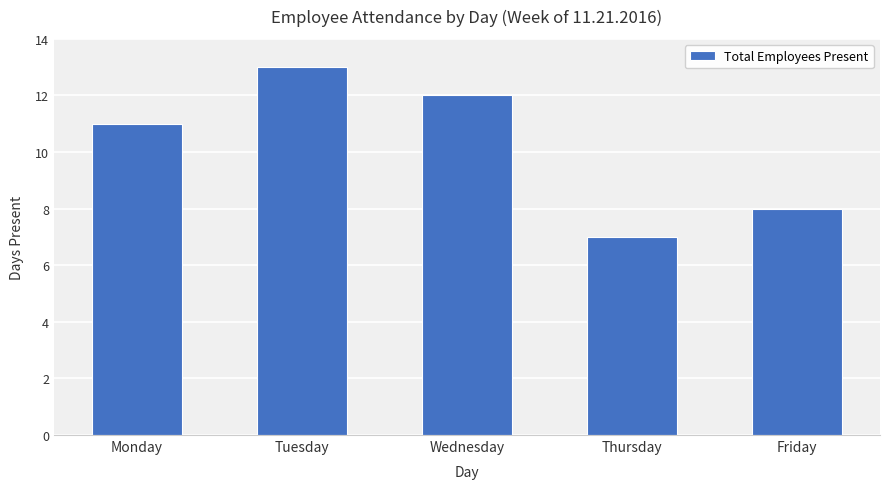

Reading left to right, what are all the values shown in this chart?

Monday=11	Tuesday=13	Wednesday=12	Thursday=7	Friday=8